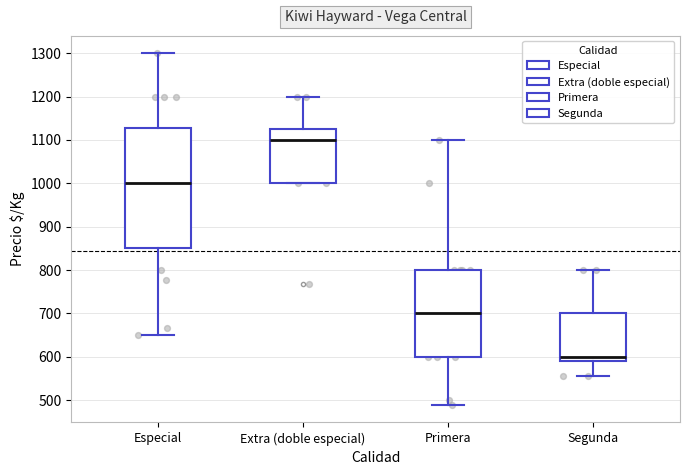

Where is the lower edge of the box for Segunda on the y-axis? The values are not printed on the chart, so give them approximately, as read against the axis.

590